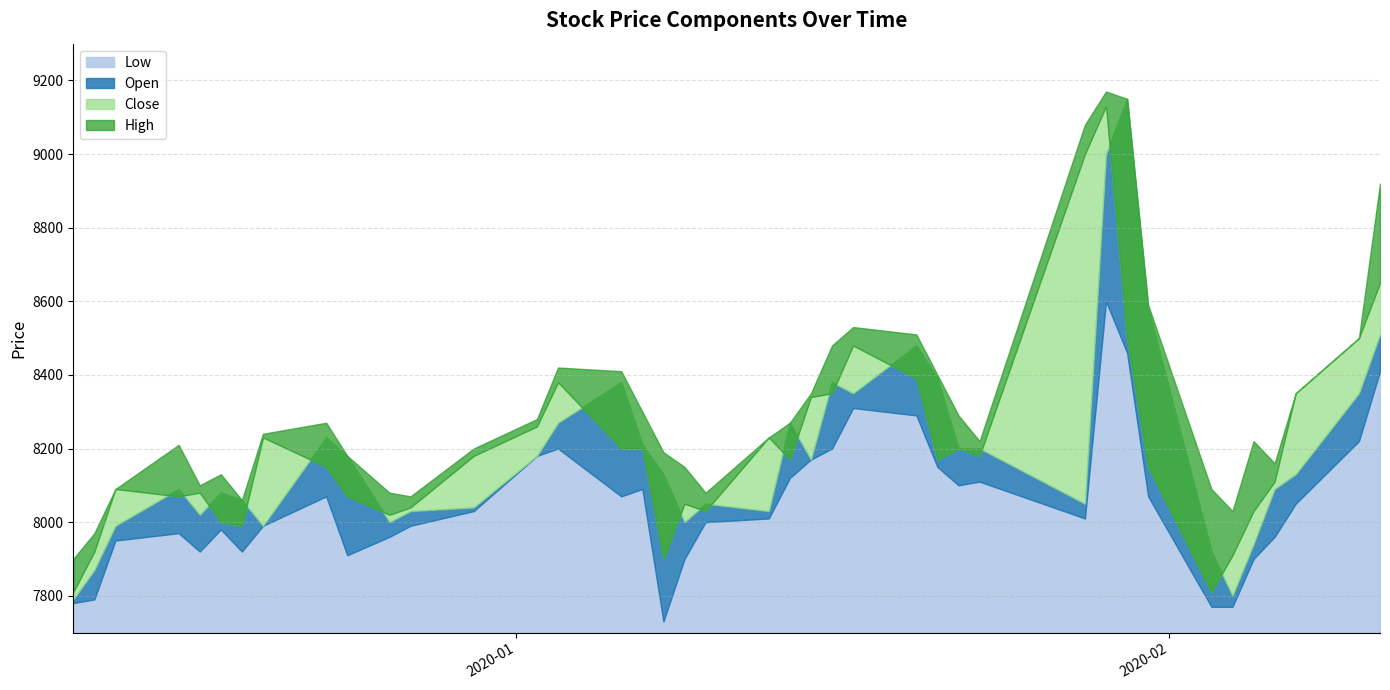

True or false: Close has more than 0 points higher than both neighbors.

True